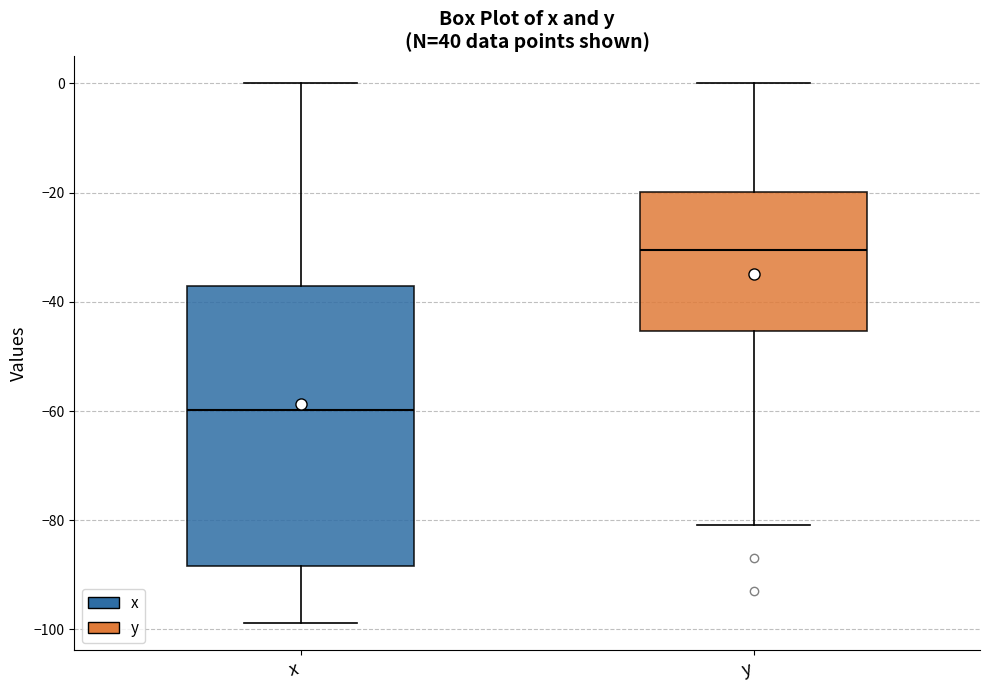

Which box's median line is the lowest?

x